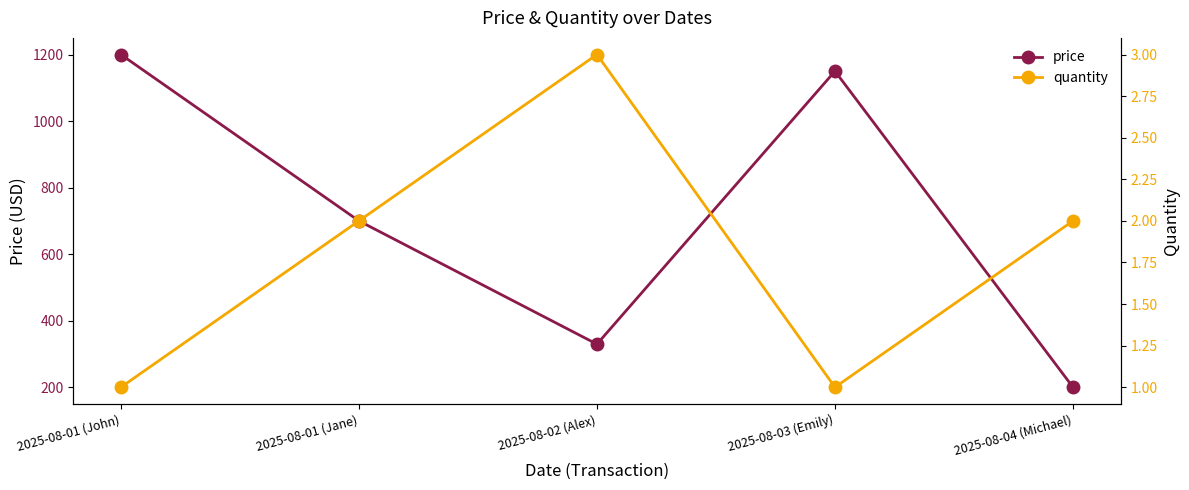

What is the label of the 2nd point from the right?

2025-08-03 (Emily)